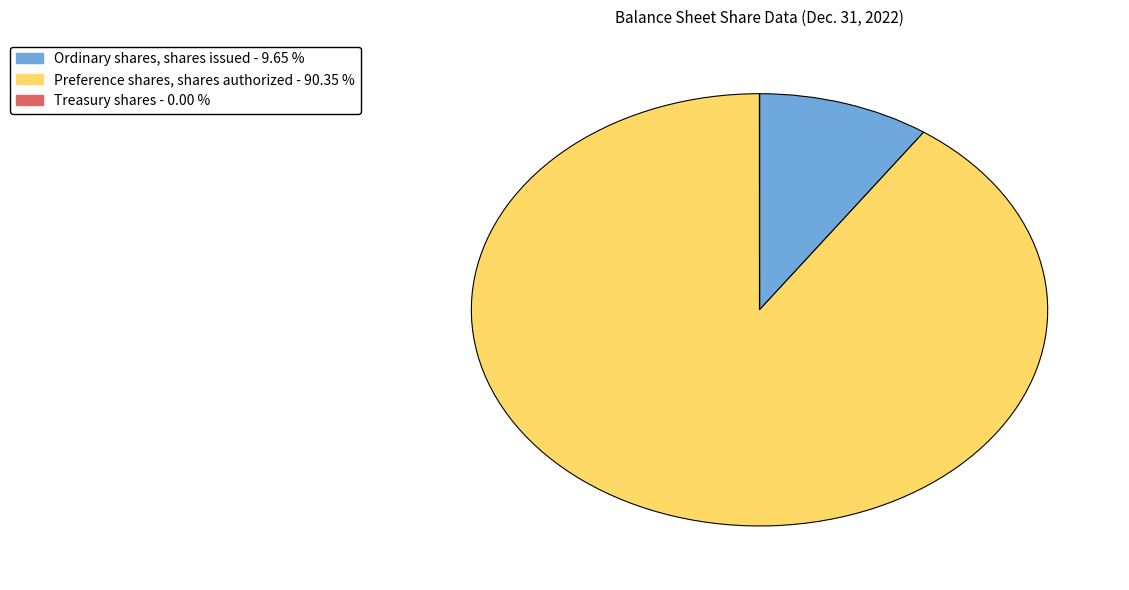

Does any single category account for the majority?

Yes